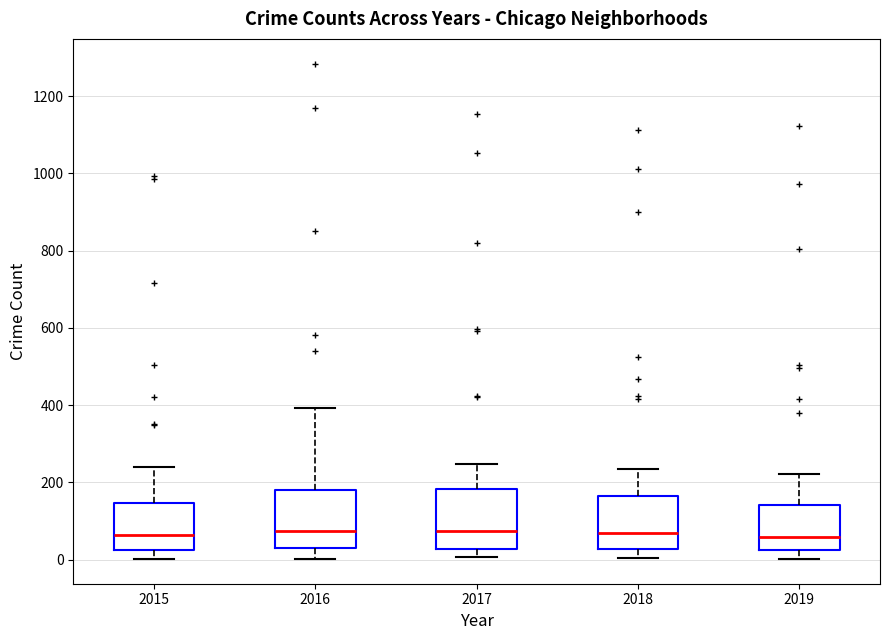

Reading left to right, transcribe this box plot: for each box, give where its median line is, the range the box spans, and where its two whiskers end, as read against the y-axis. The values are not printed on the chart, so give them approximately, as read against the axis.

2015: median 60, box 20 to 140, whiskers 0 to 240
2016: median 80, box 20 to 180, whiskers 0 to 400
2017: median 80, box 20 to 180, whiskers 0 to 240
2018: median 60, box 20 to 160, whiskers 0 to 240
2019: median 60, box 20 to 140, whiskers 0 to 220